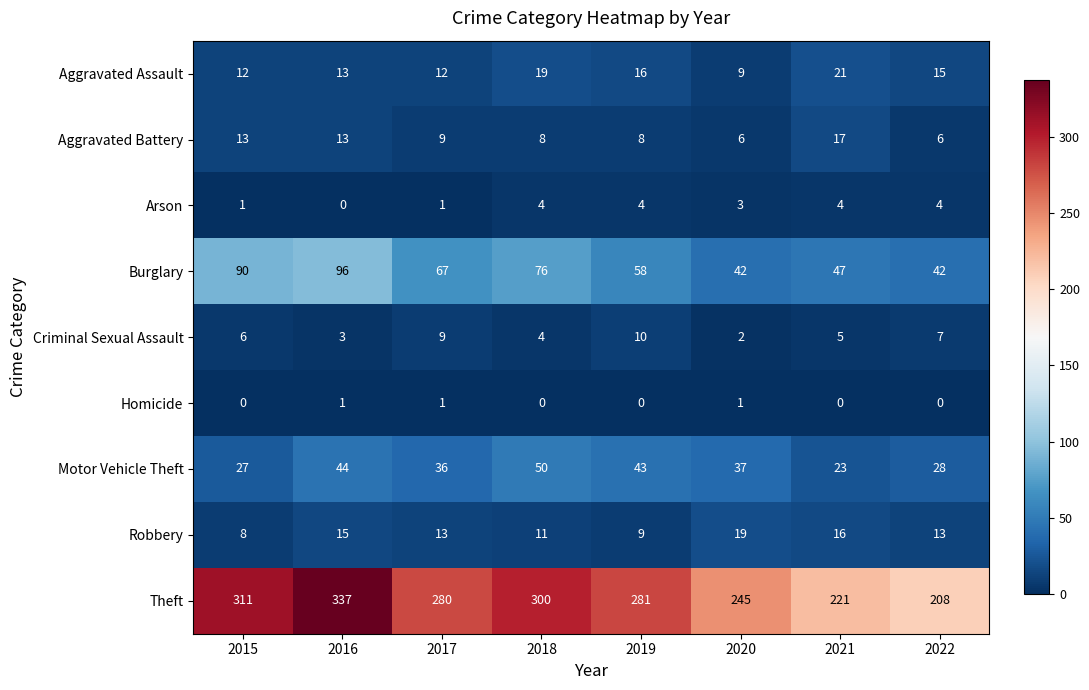

How many categories are shown in the chart?

8